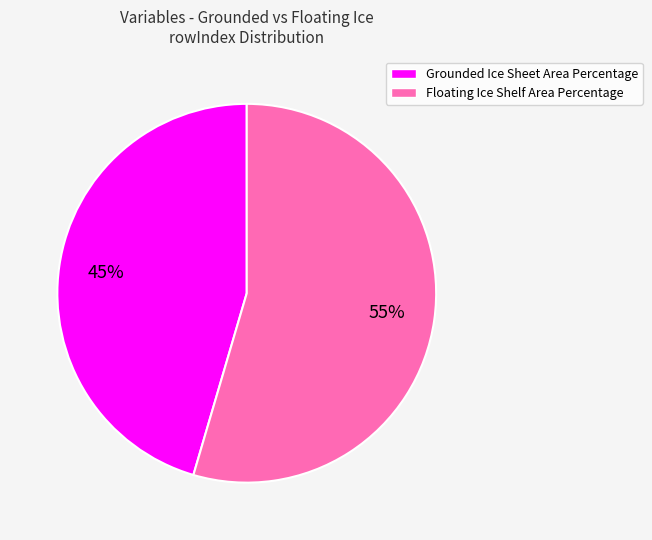

To the nearest percent, what percentage of the pie is Grounded Ice Sheet Area Percentage?

45%